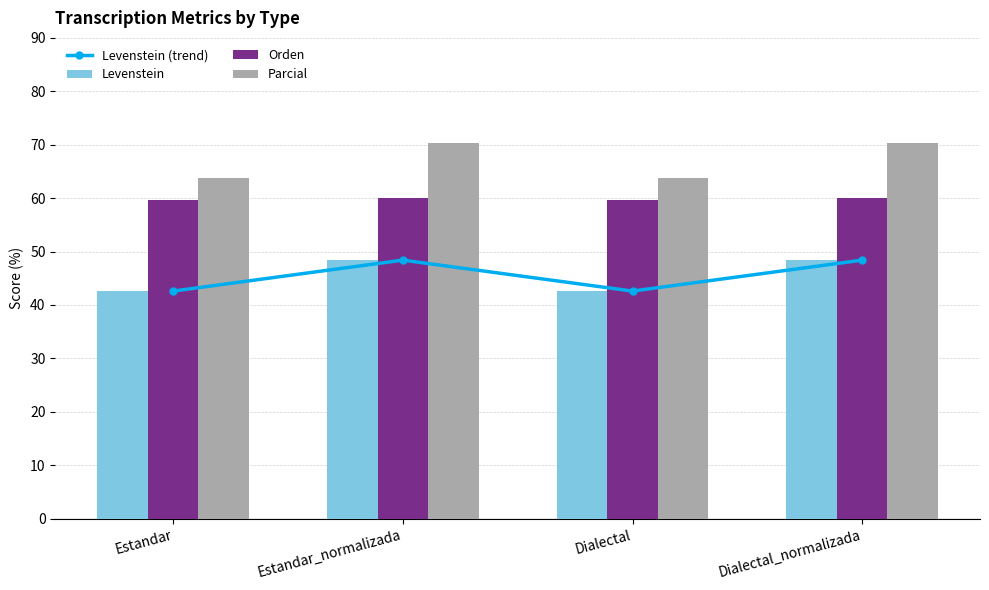

What are all the series names shown in the legend?

Levenstein (trend), Levenstein, Orden, Parcial